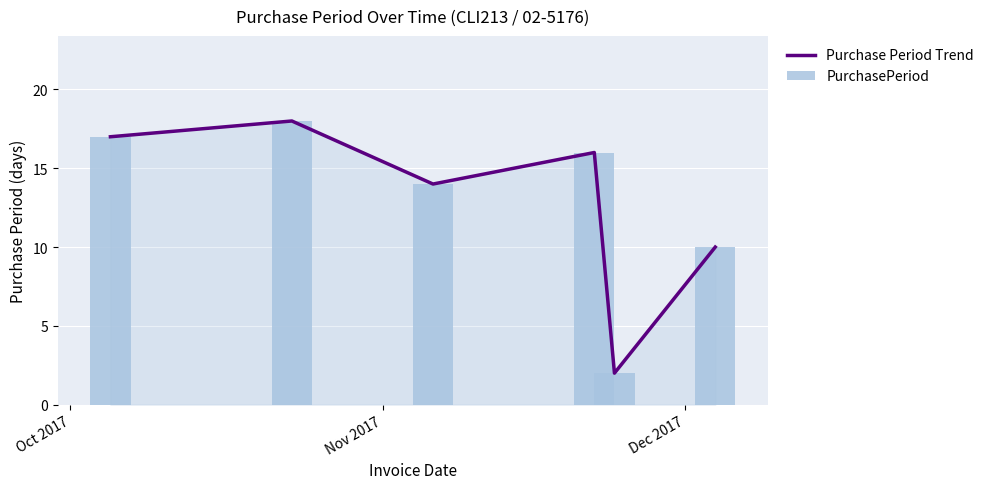

What is the maximum value shown in the chart?

18